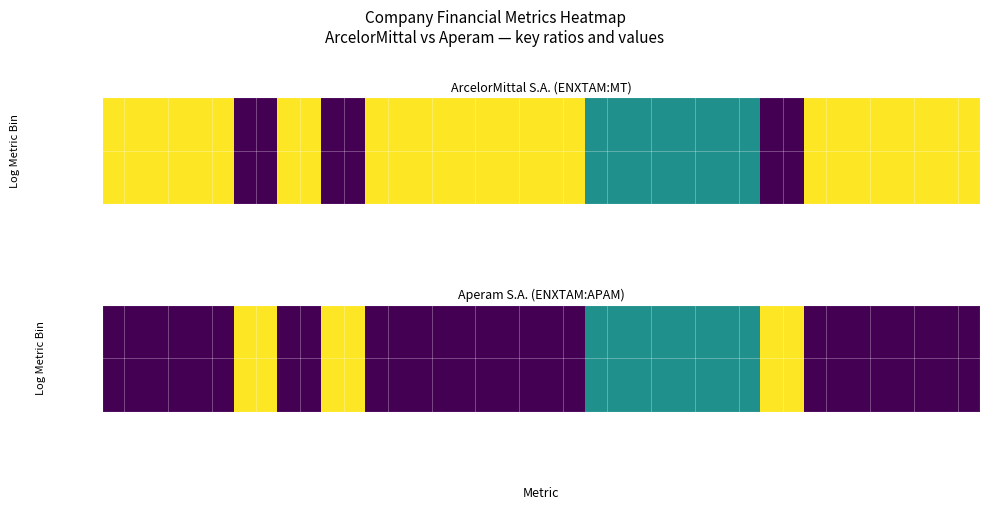

True or false: the data shows 0.5 at est_cst_dbt.

True